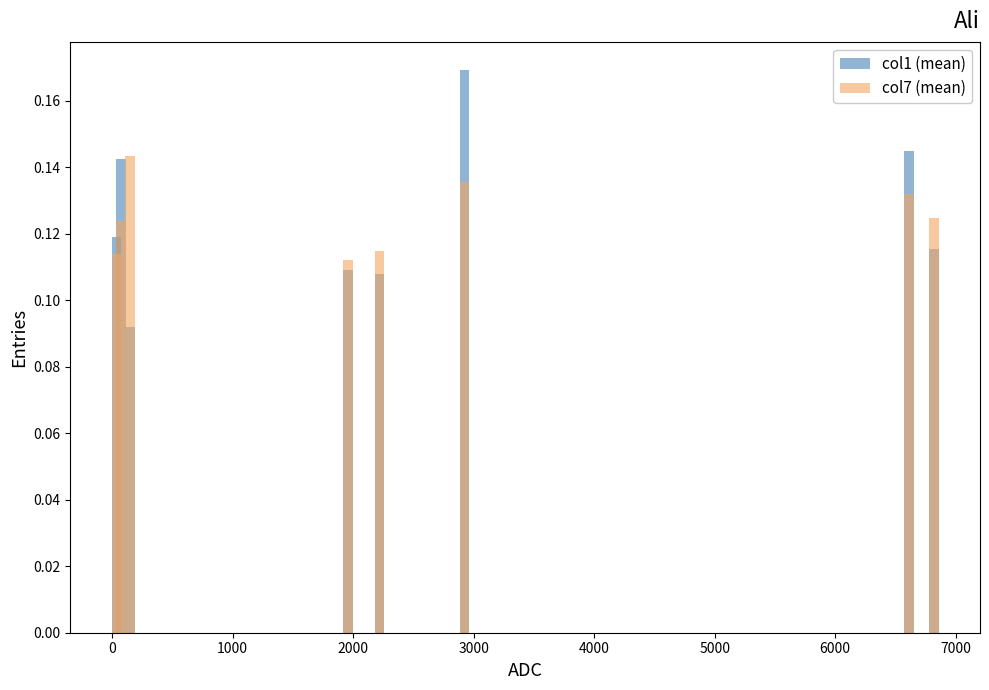

What are all the series names shown in the legend?

col1 (mean), col7 (mean)